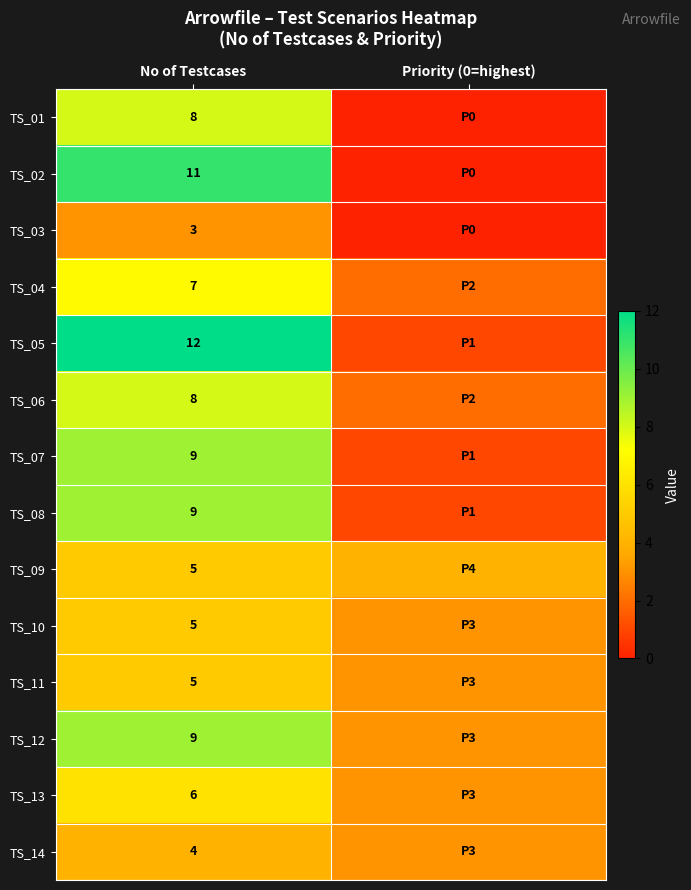

What is the total value across all series at No of Testcases?

101